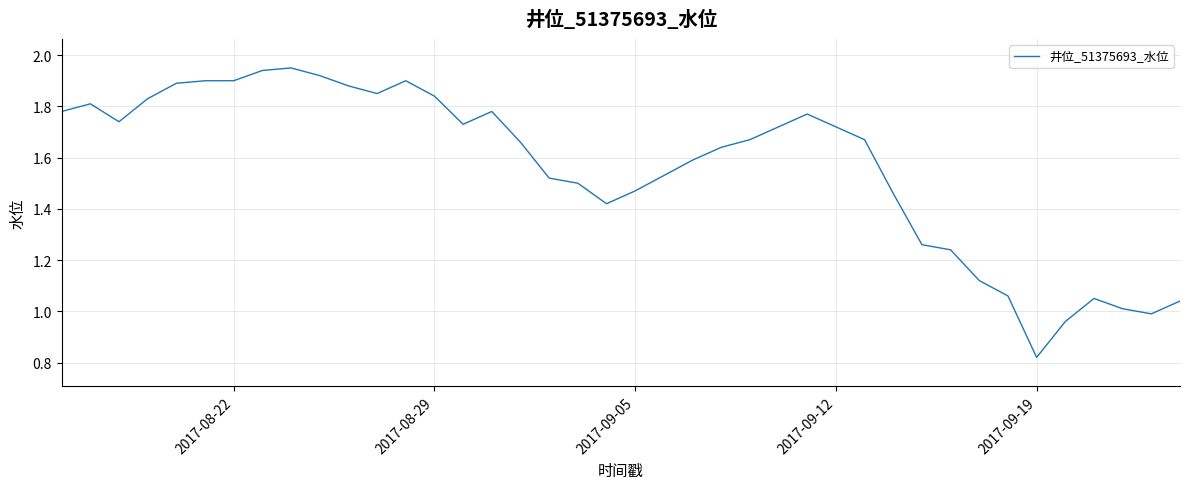

True or false: there are more than 2 points higher than both neighbors.

True